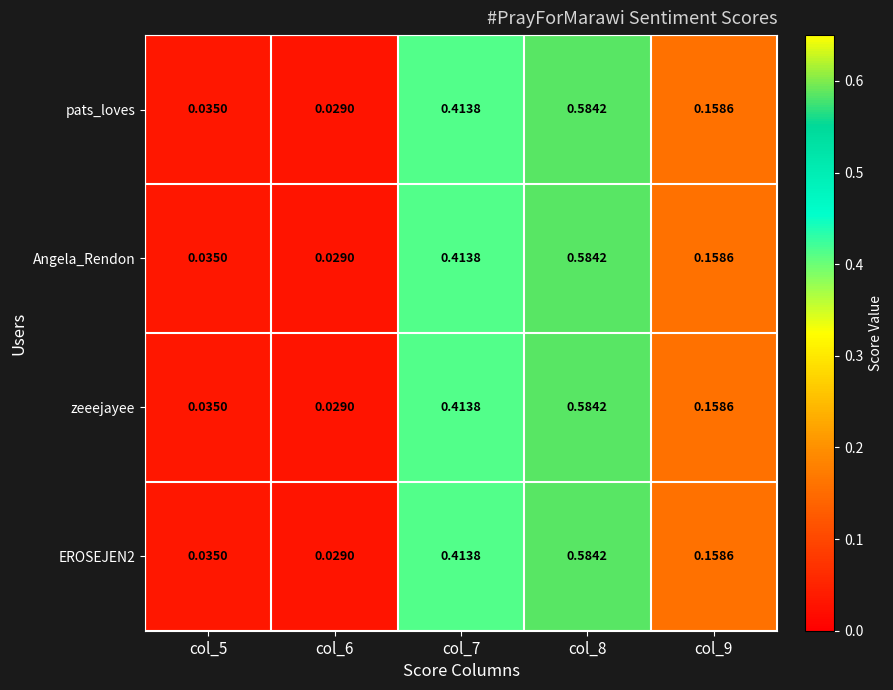

Is the value of EROSEJEN2 at col_7 greater than the value of pats_loves at col_6?

Yes